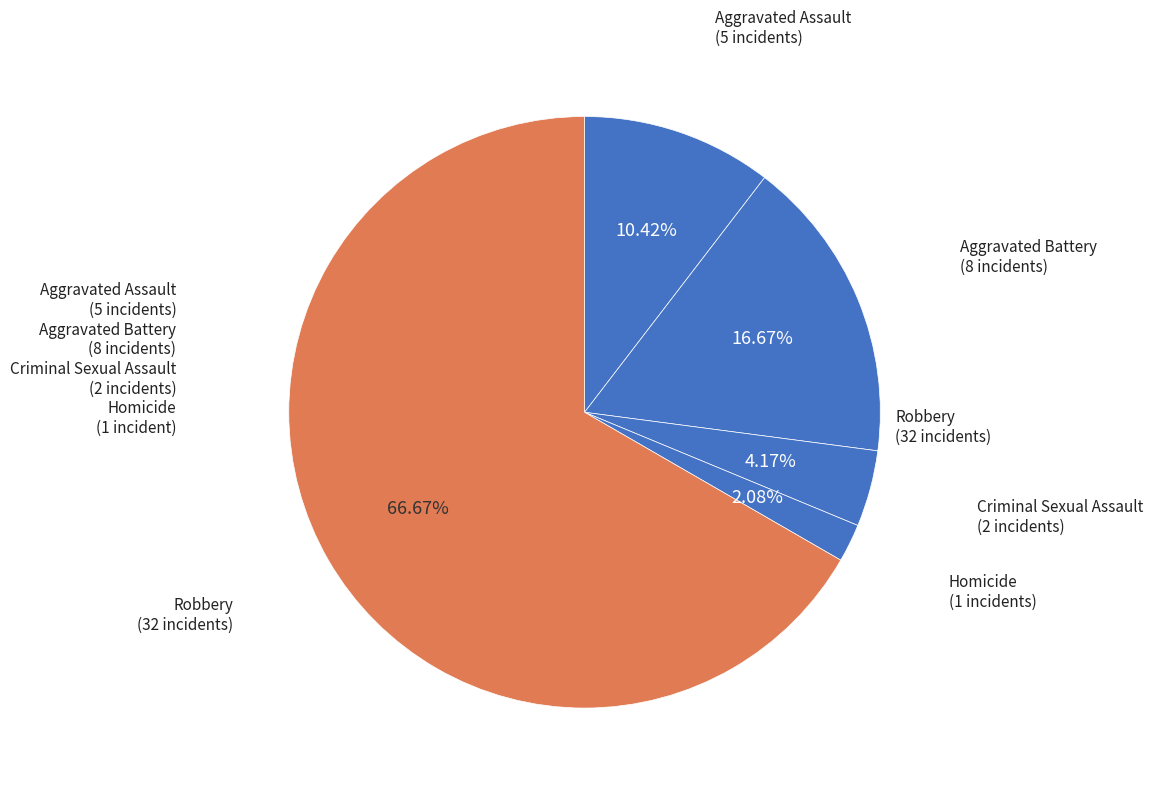

Does any single category account for the majority?

Yes